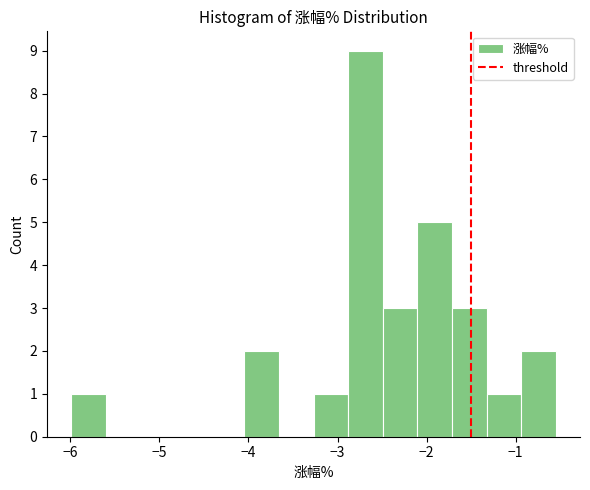

Around what value on the x-axis is the tallest bar? Give the approximate position of its centre, as read against the axis.

-2.7